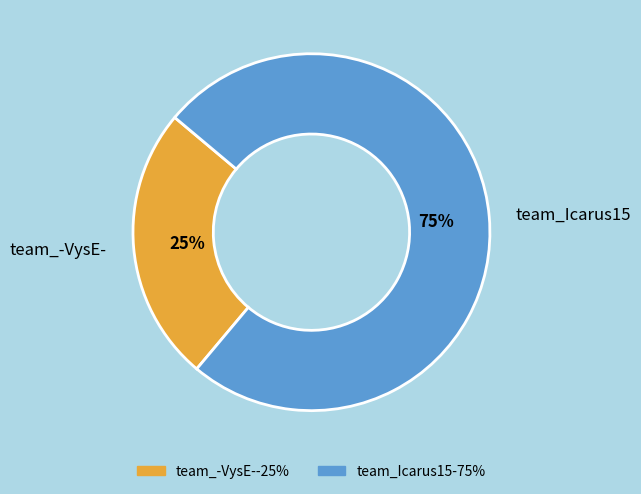

To the nearest percent, what is the combined percentage of team_-VysE- and team_Icarus15?

100%